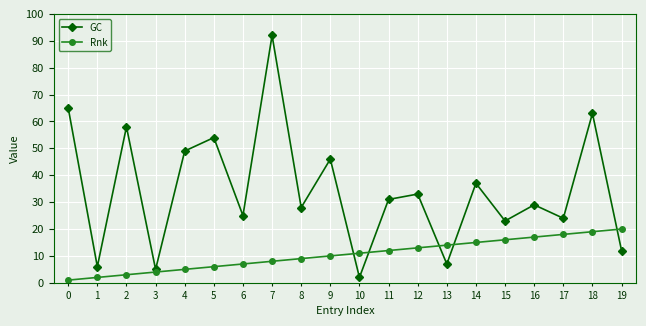

Rank the series by their average value, from lowest to highest.

Rnk, GC